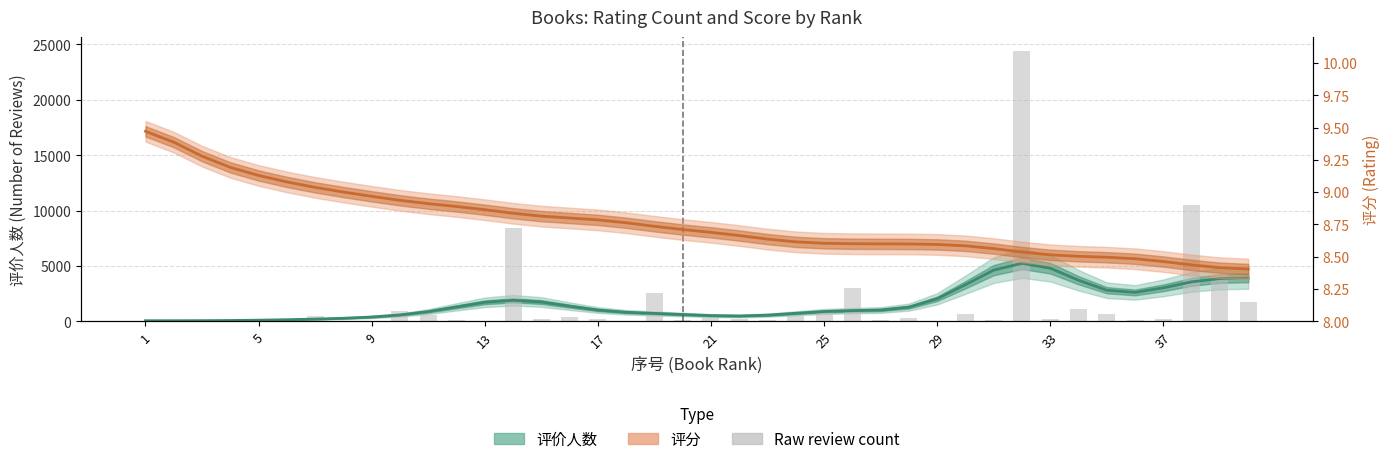

How many data points does each series have?

40